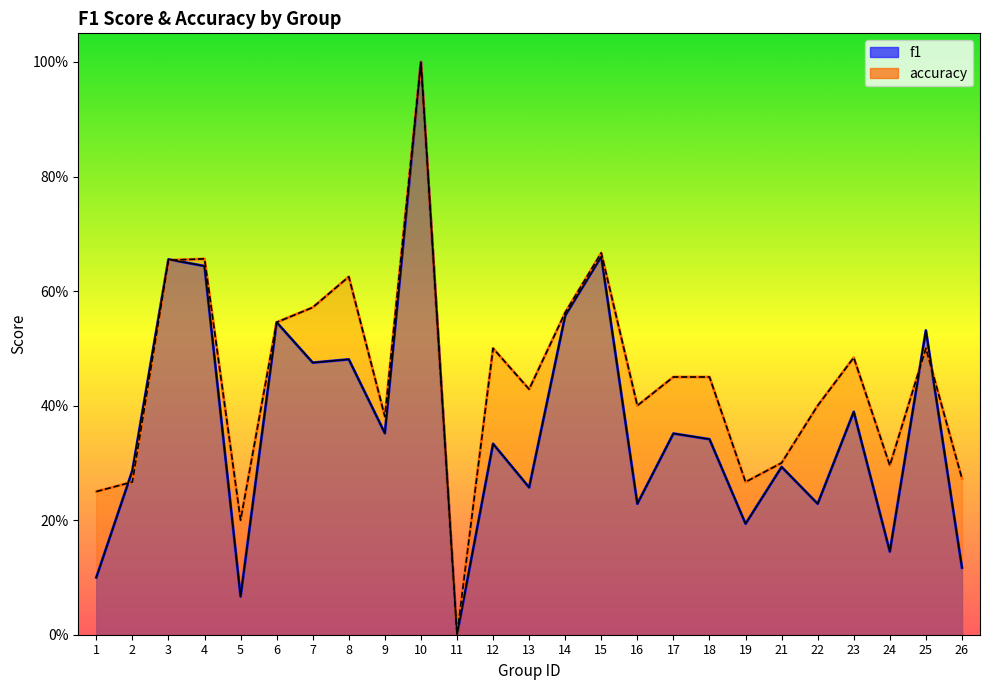

Is it true that f1 equals 0.1 at 2?

False